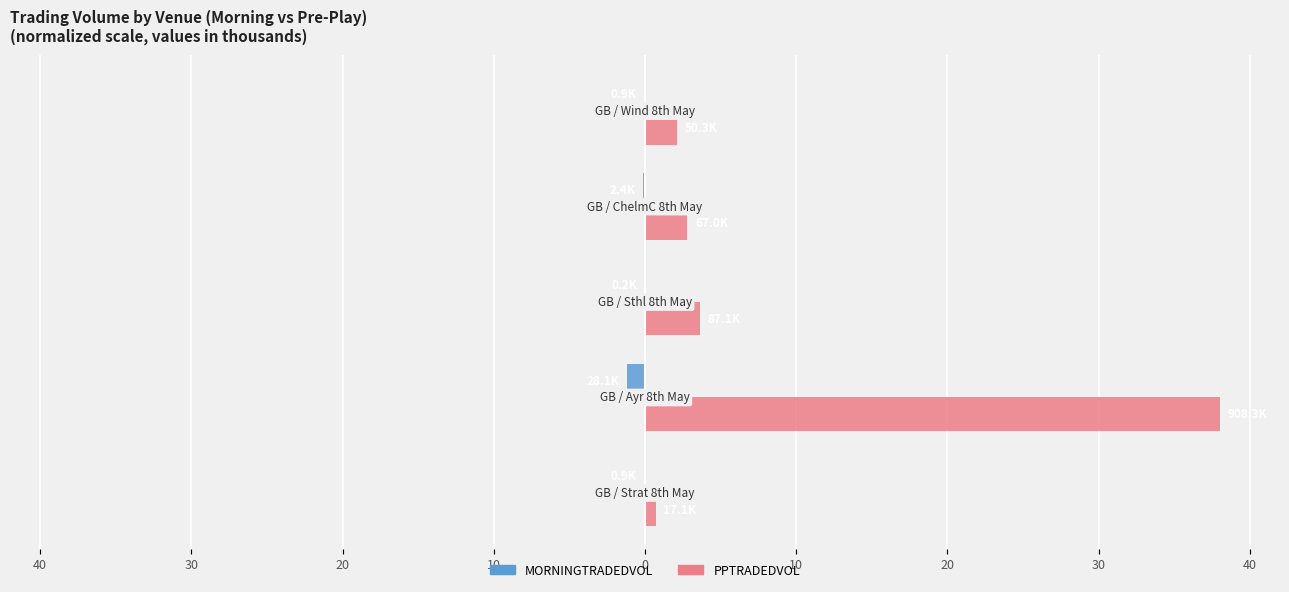

What are all the series names shown in the legend?

MORNINGTRADEDVOL, PPTRADEDVOL